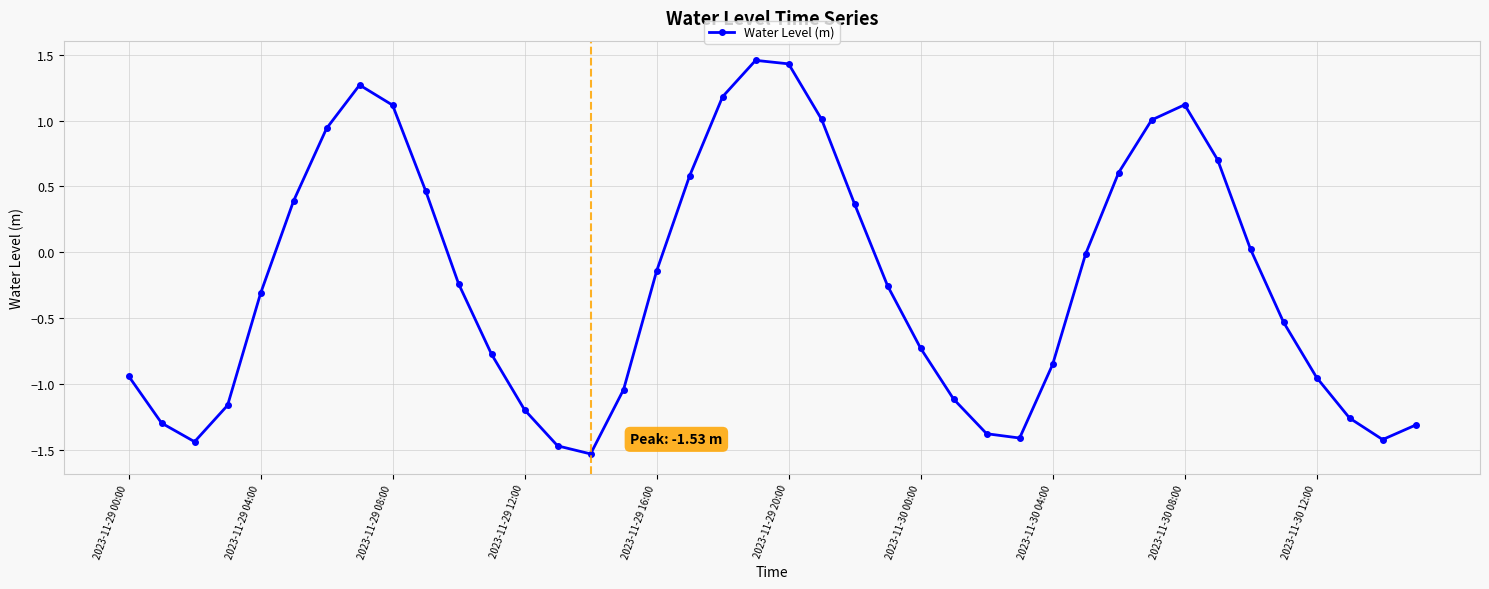

How many interior local peaks (higher than both neighbors) does the data have?

3